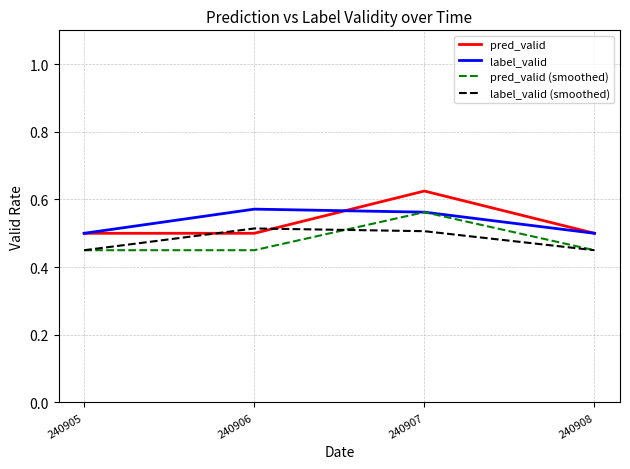

The value of label_valid at 240907 is 0.8. True or false?

False